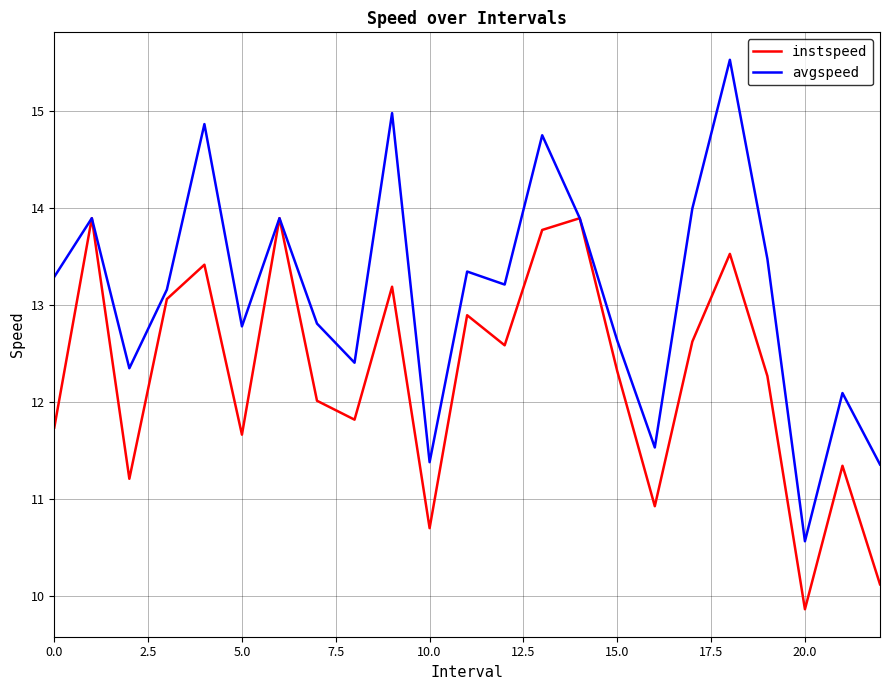

What is the maximum value shown in the chart?

15.5